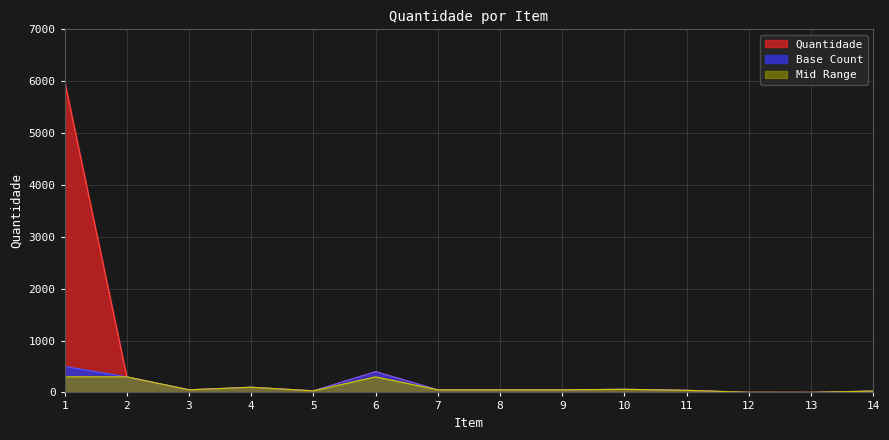

How many series are shown in this chart?

1